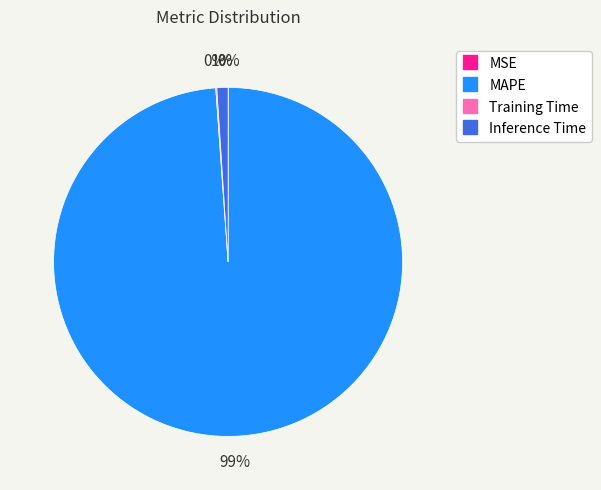

Is Inference Time the majority of the pie?

No